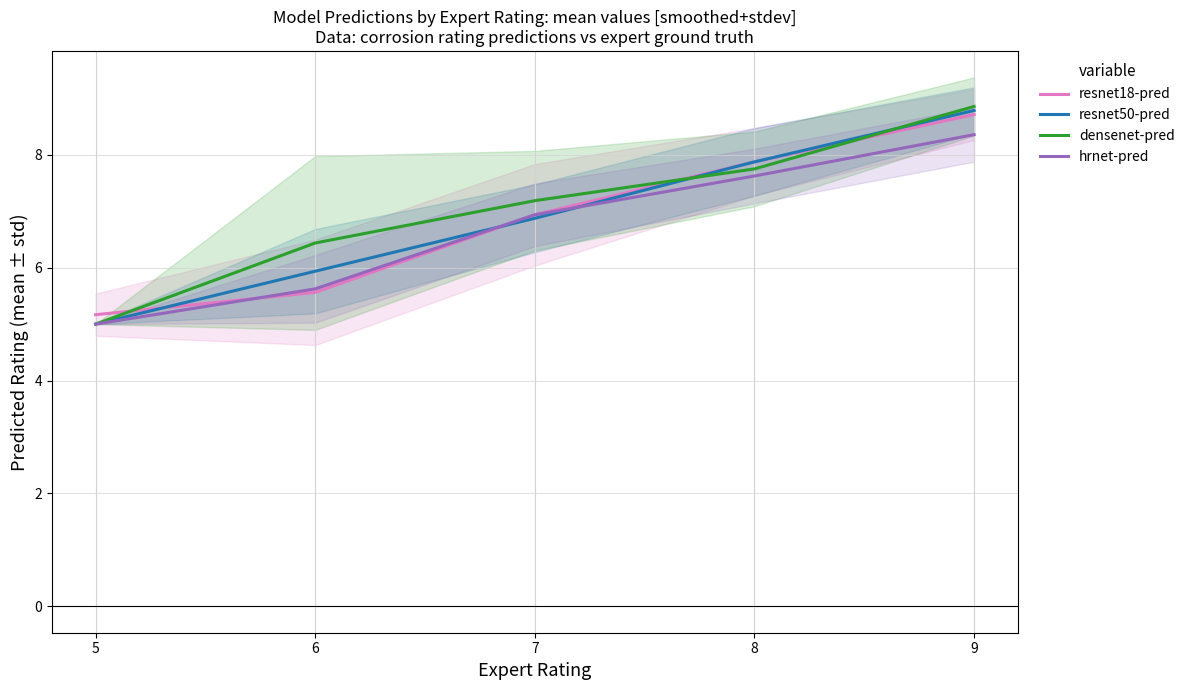

What is the difference between the maximum and minimum values in the densenet-pred series?

3.9